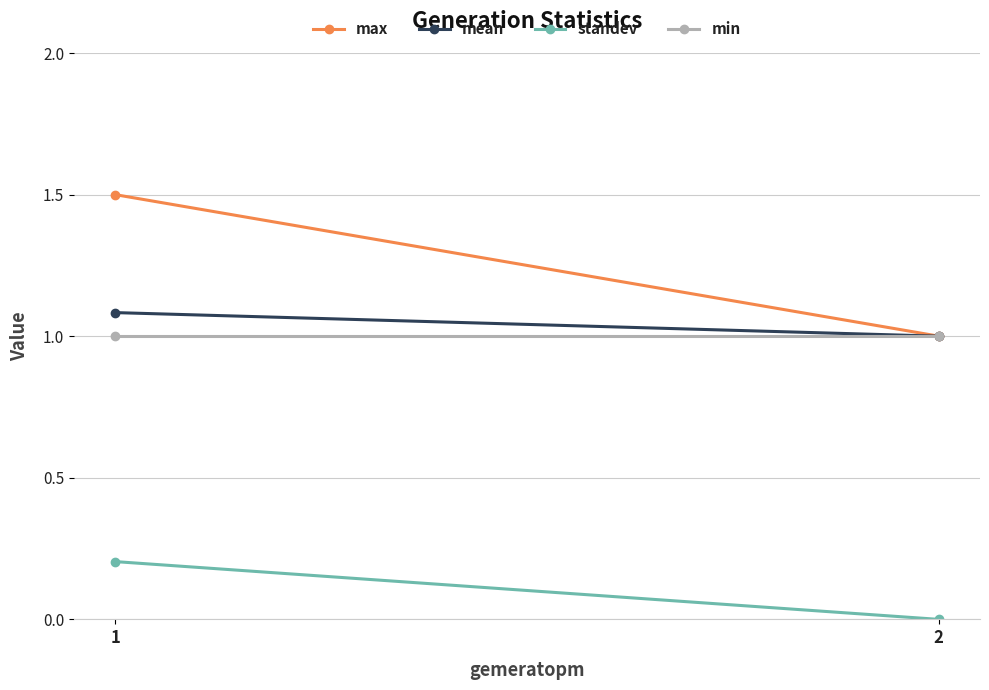

At which label is min closest to 1?

1